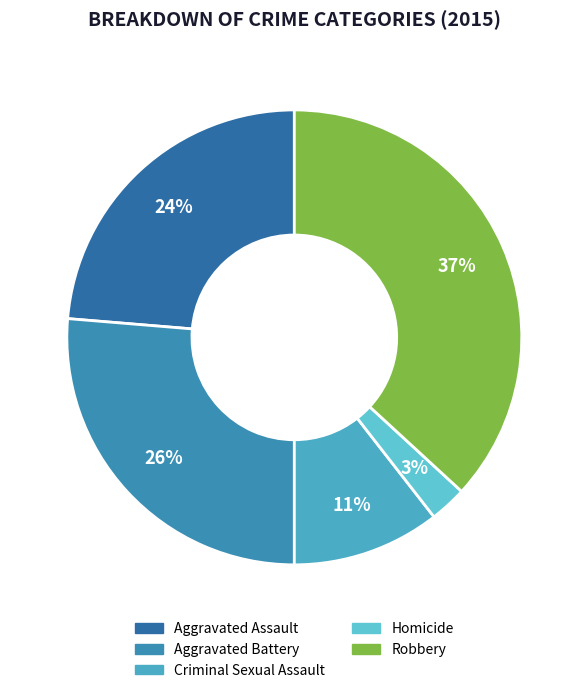

How many segments does this pie chart have?

5